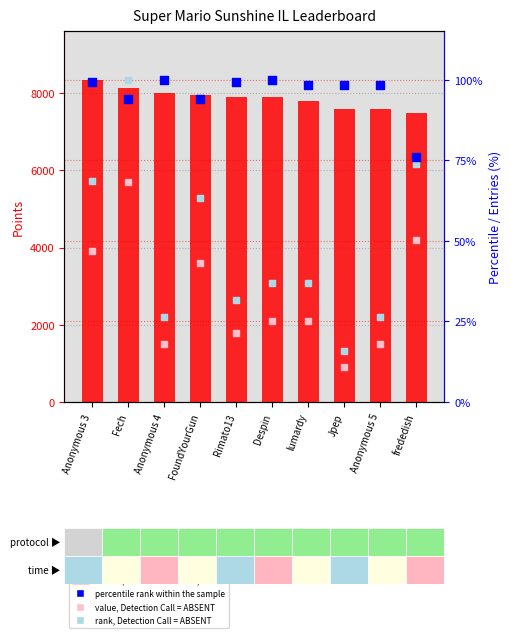

Which series reaches the maximum Y coordinate?

Points (transformed count)